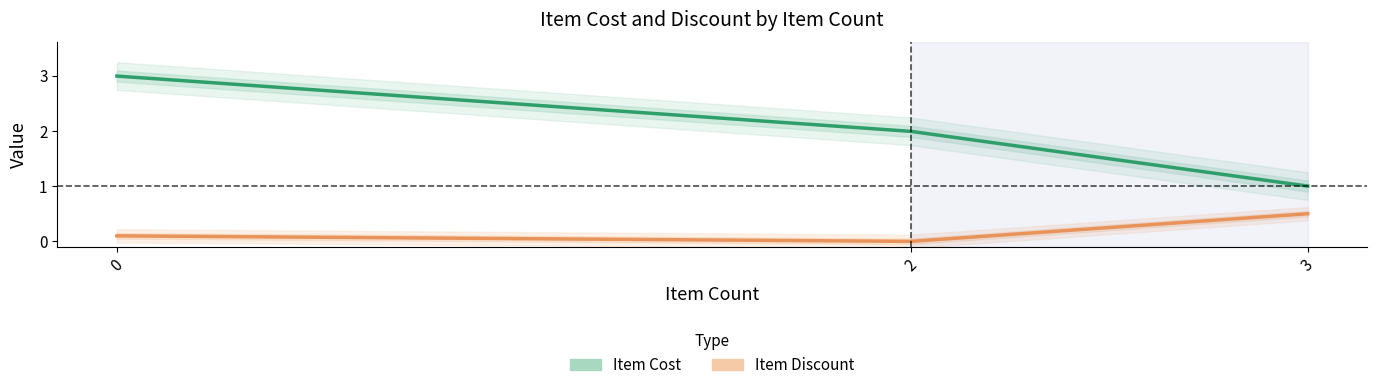

Is it true that Item Cost equals 1.0 at 3?

True